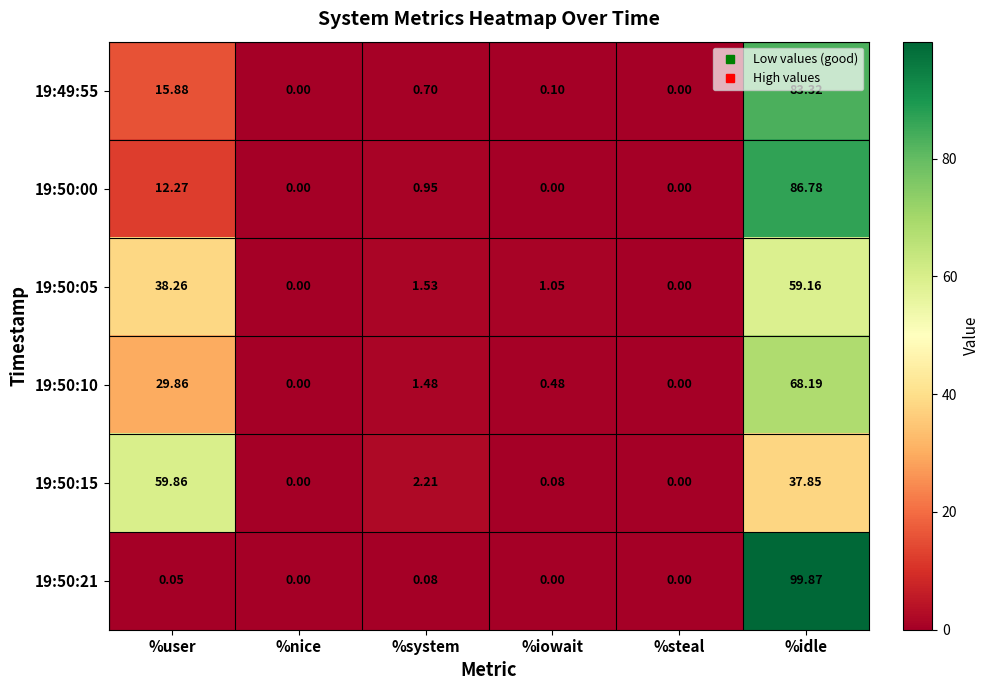

Which series changed the most between %user and %nice?

19:50:15